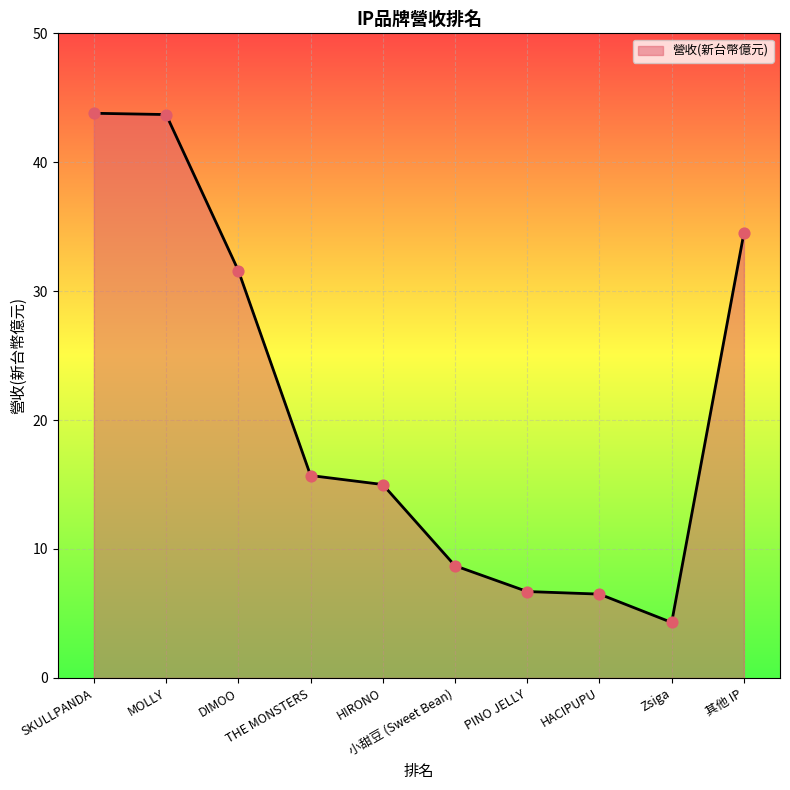

What is the change in value from DIMOO to 其他 IP?

+2.9